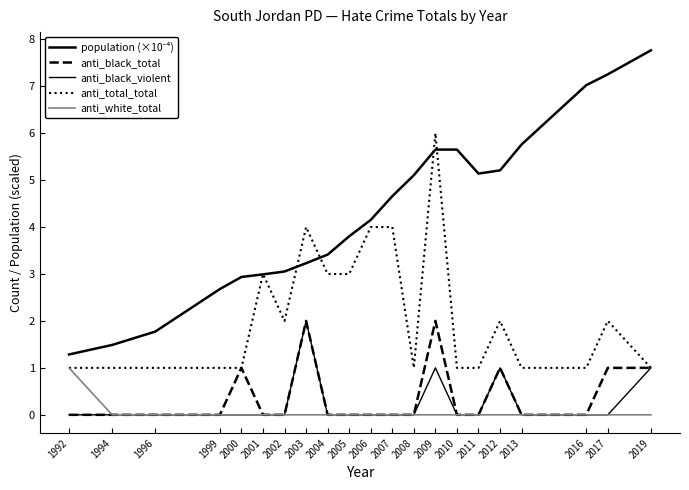

Count the number of data series in this chart.

5